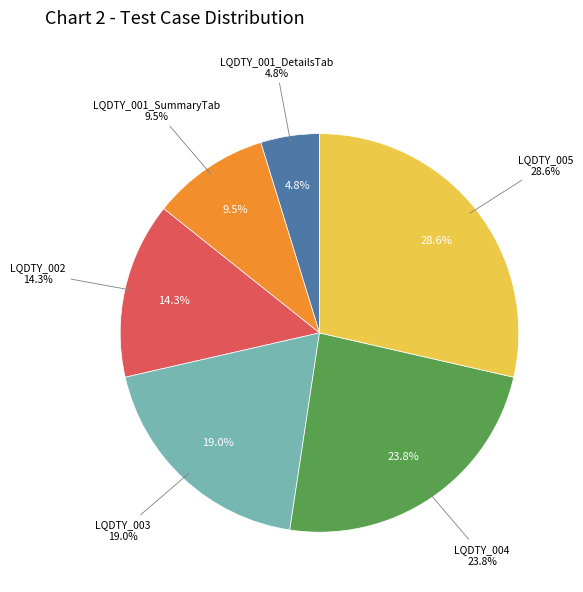

Count the number of slices in the pie.

6